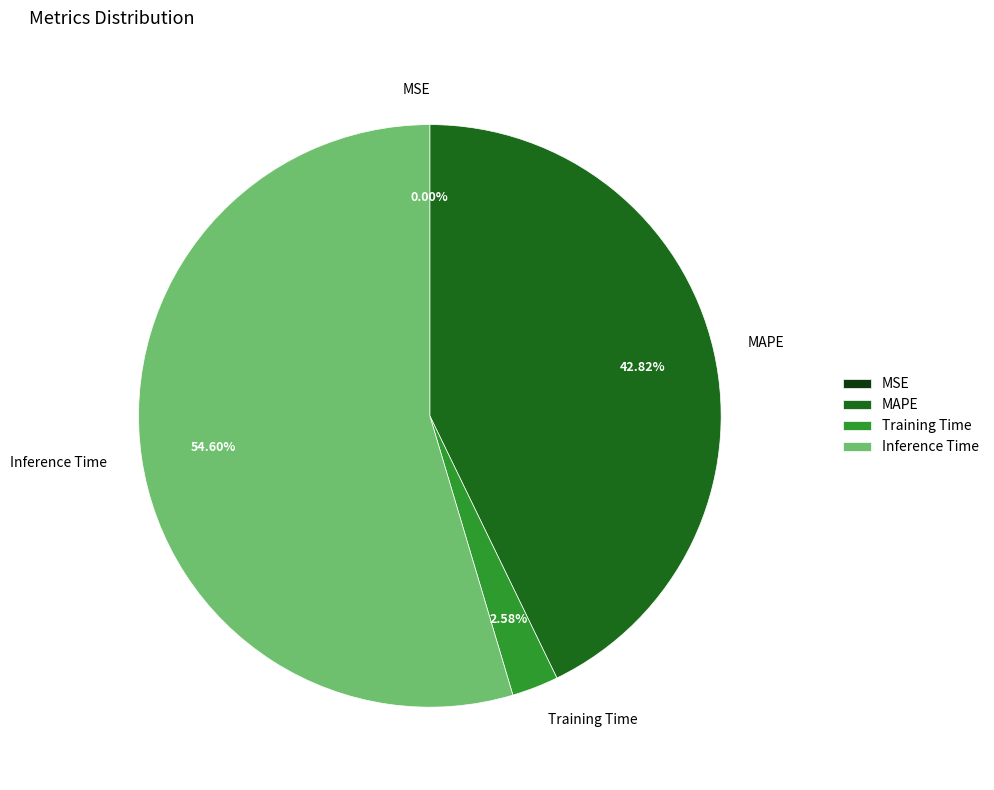

Between MSE and Training Time, which is larger?

Training Time